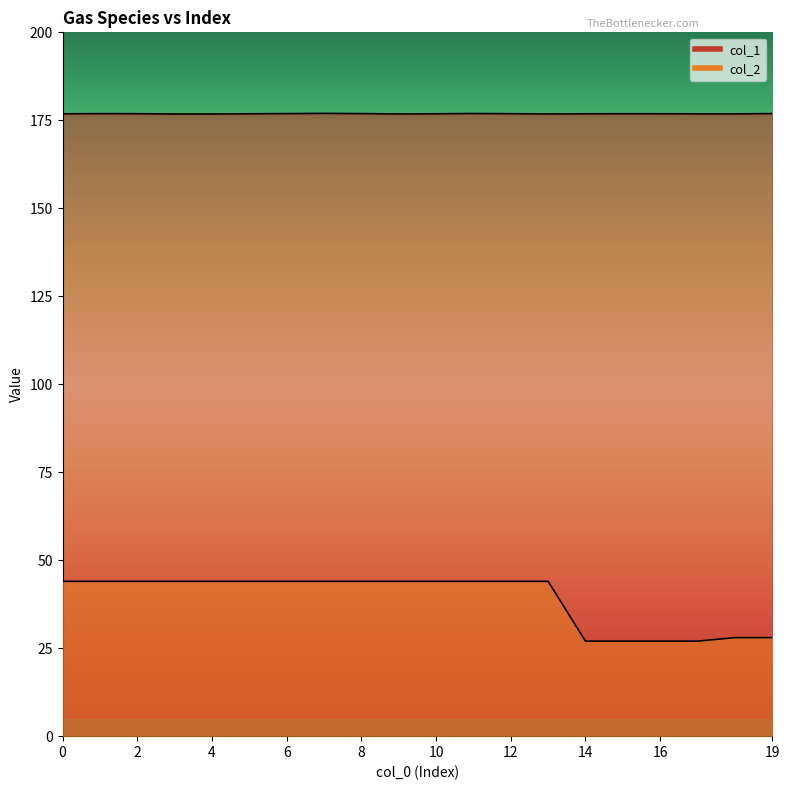

How many categories are shown in the chart?

20